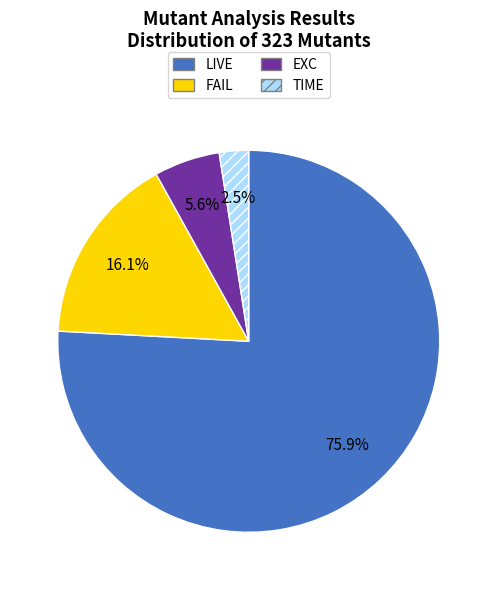

To the nearest percent, what percentage of the pie is FAIL?

16%